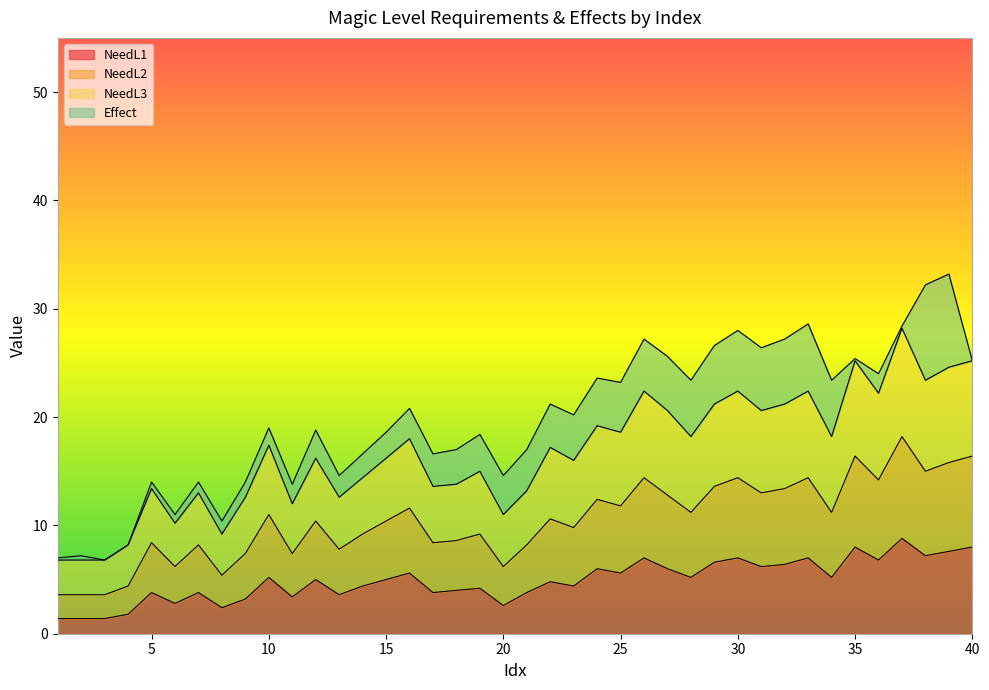

True or false: NeedL2 and NeedL3 intersect in this chart.

False